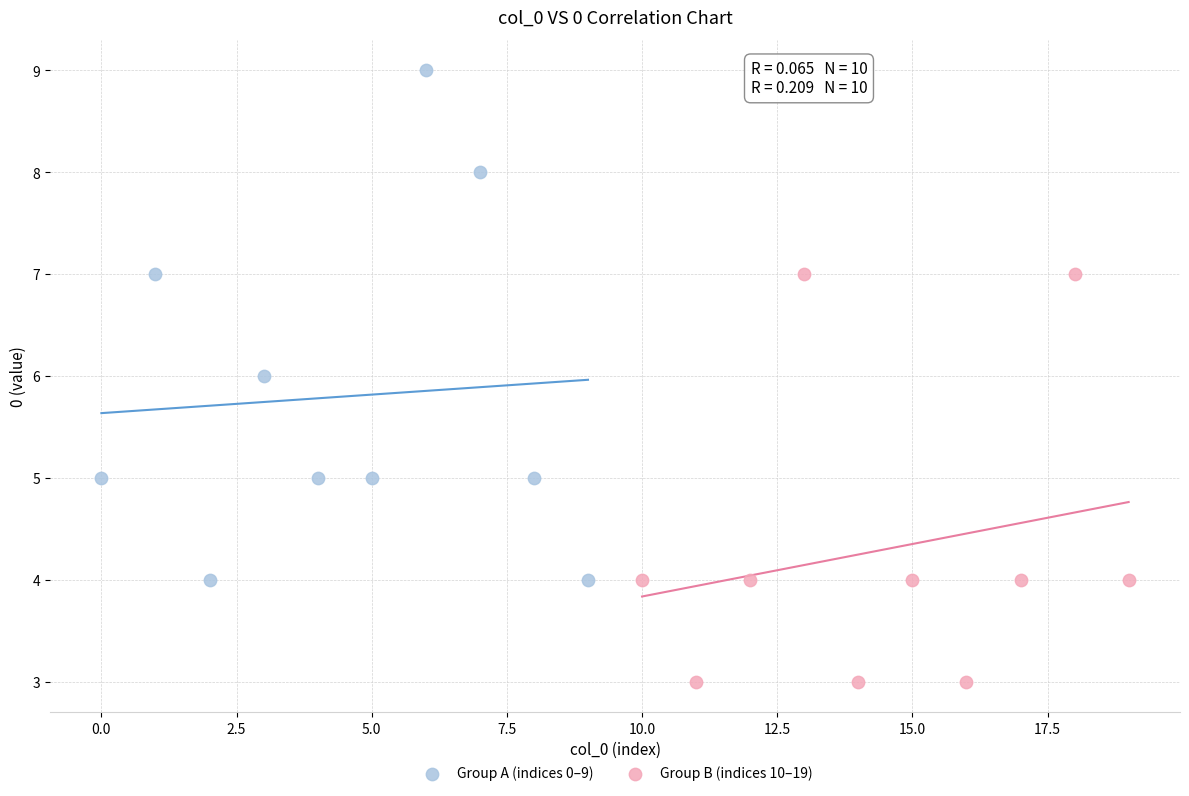

Which series has the largest Y range (max minus min)?

Group A (indices 0–9)